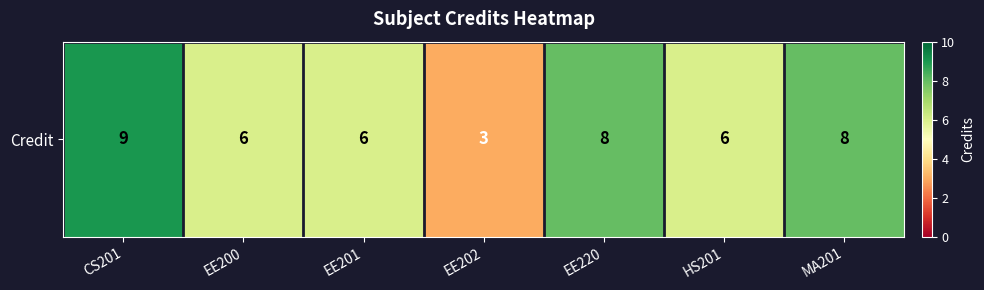

Approximately how many times larger is the value at EE201 compared to MA201?

0.8